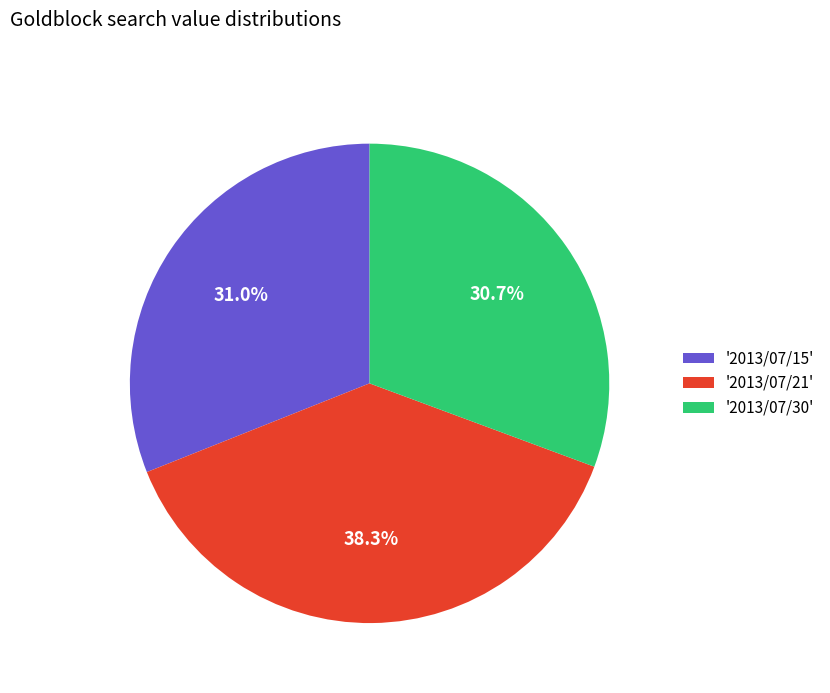

Is there any slice that represents more than half of the pie?

No